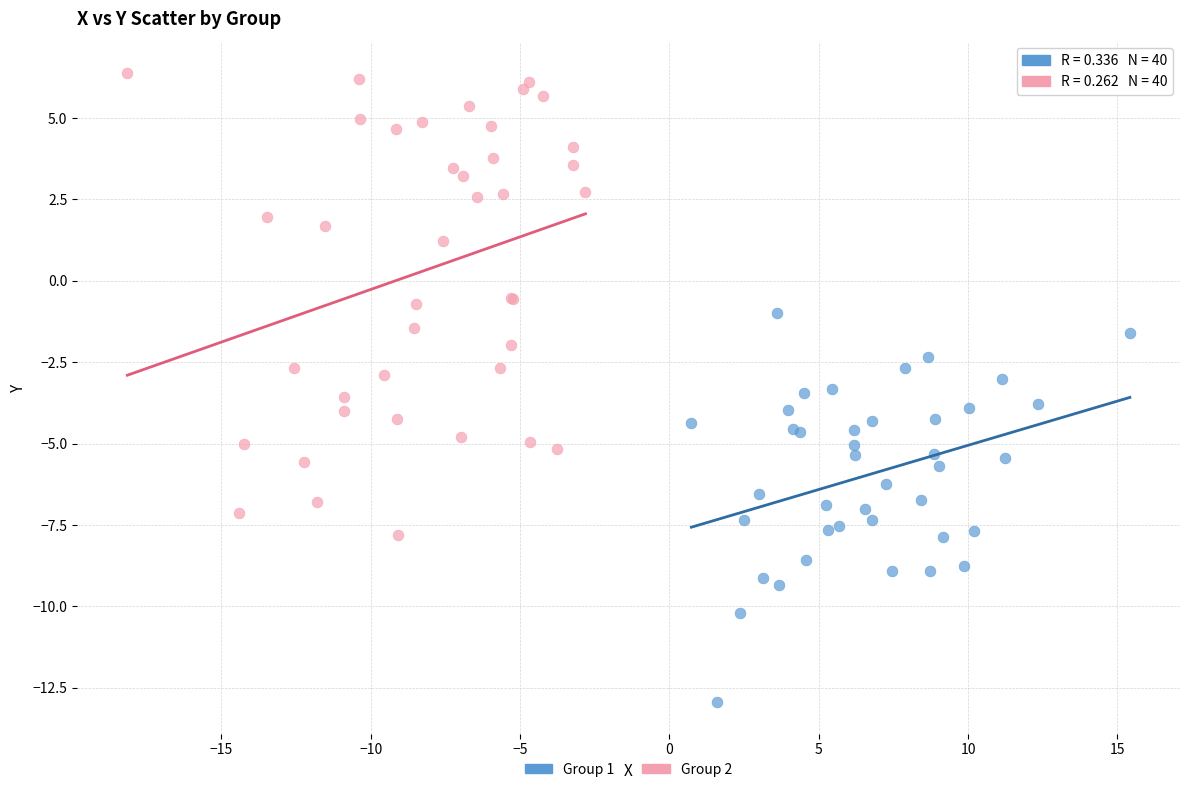

Which series reaches the minimum Y coordinate?

Group 1